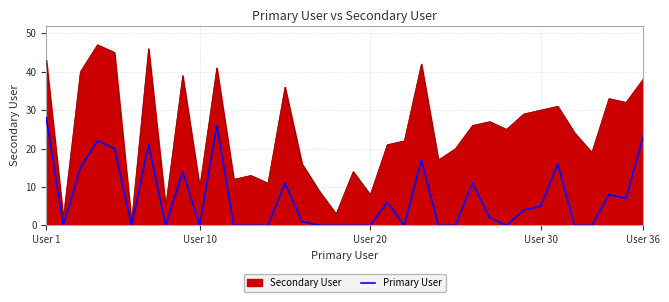

Which series has the widest spread of values?

Secondary User